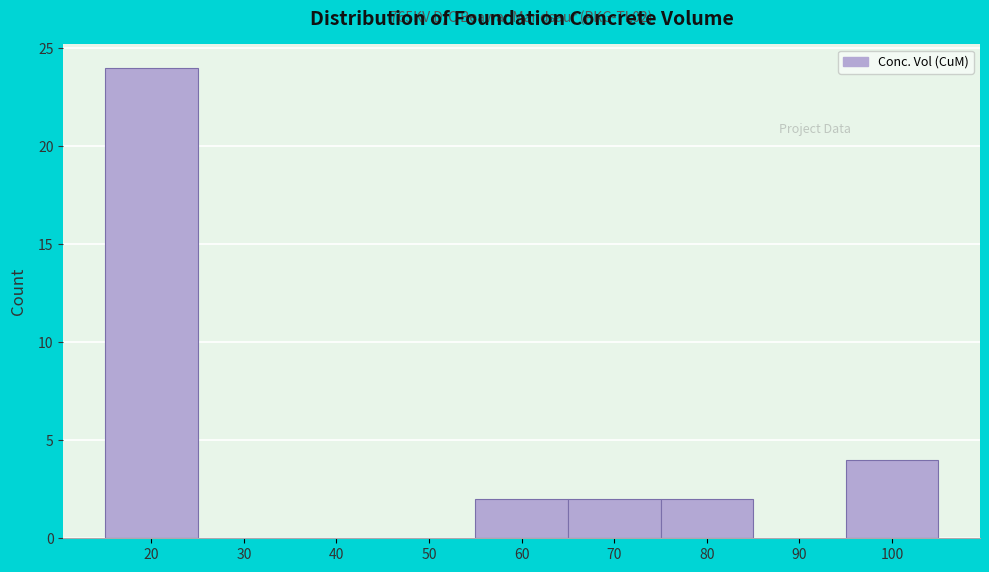

Reading left to right, what are all the values shown in this chart?

20=24	30=0	40=0	50=0	60=2	70=2	80=2	90=0	100=4